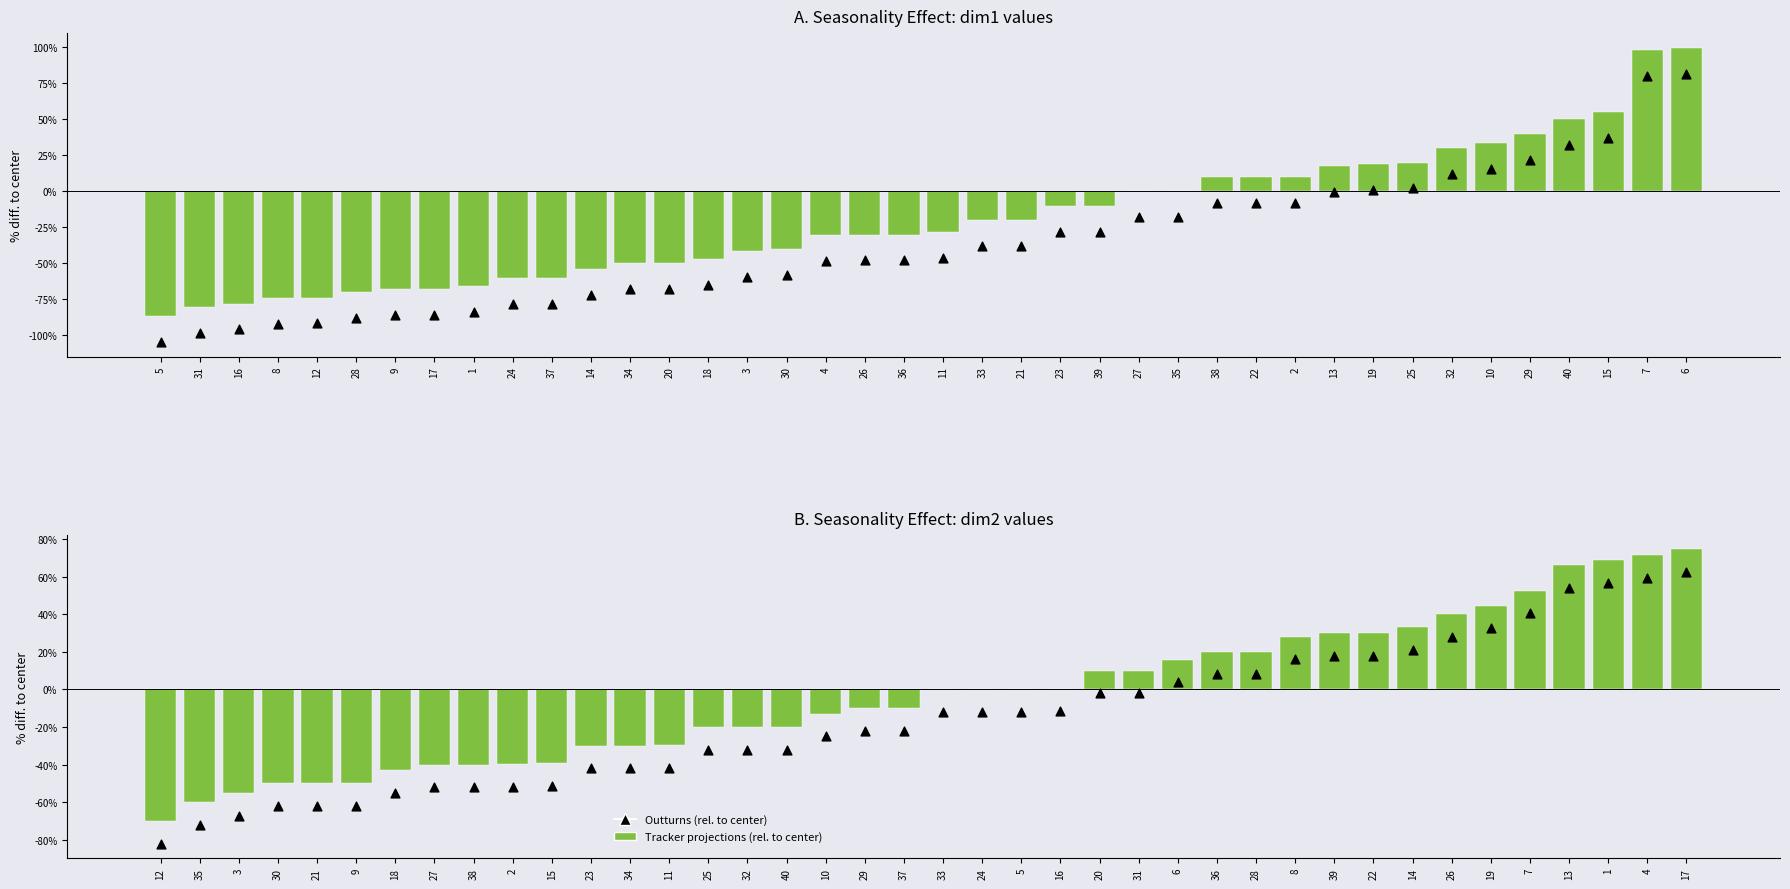

Which series has the largest Y range (max minus min)?

Tracker projections (rel. to center)